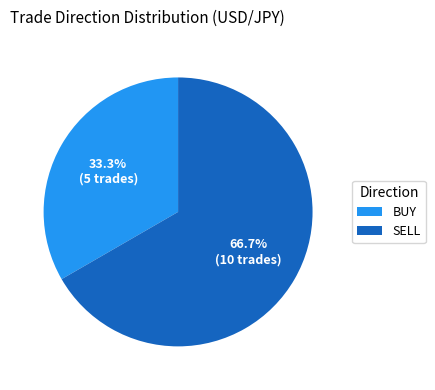

What percentage is the BUY slice, to the nearest percent?

33%